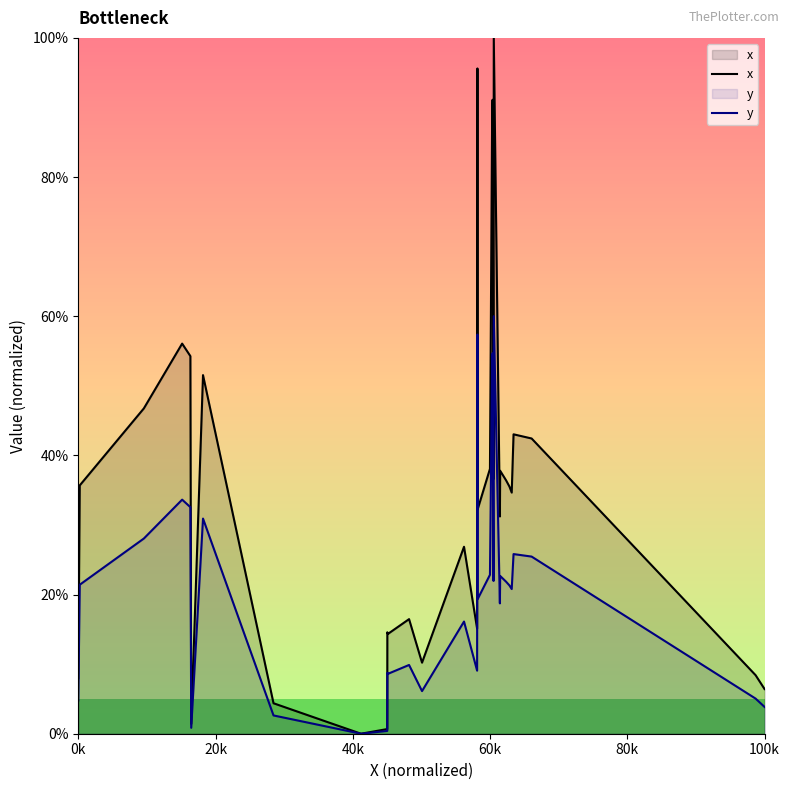

What is the value of the y point at the 31st from the left?

60.0